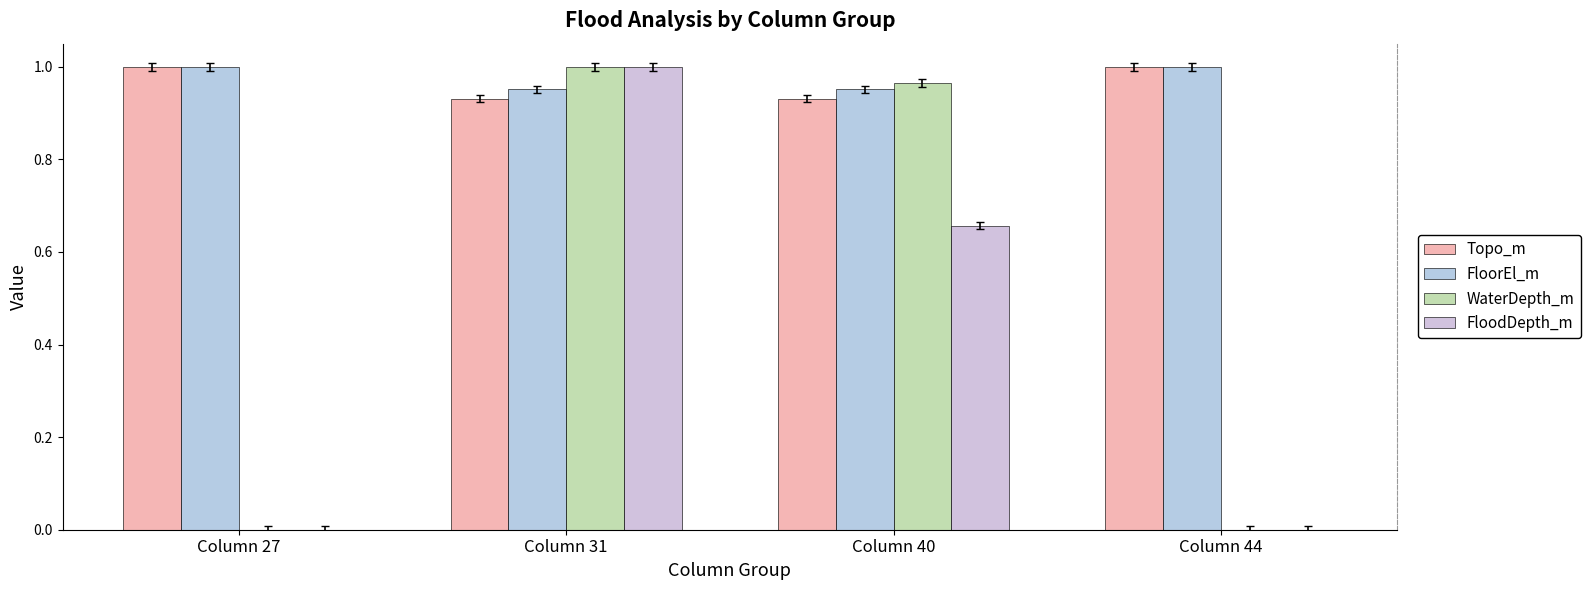

Reading left to right, transcribe all the data shown in this chart.

Topo_m: 1.0	0.9	0.9	1.0
FloorEl_m: 1.0	1.0	1.0	1.0
WaterDepth_m: 0.0	1.0	1.0	0.0
FloodDepth_m: 0.0	1.0	0.7	0.0